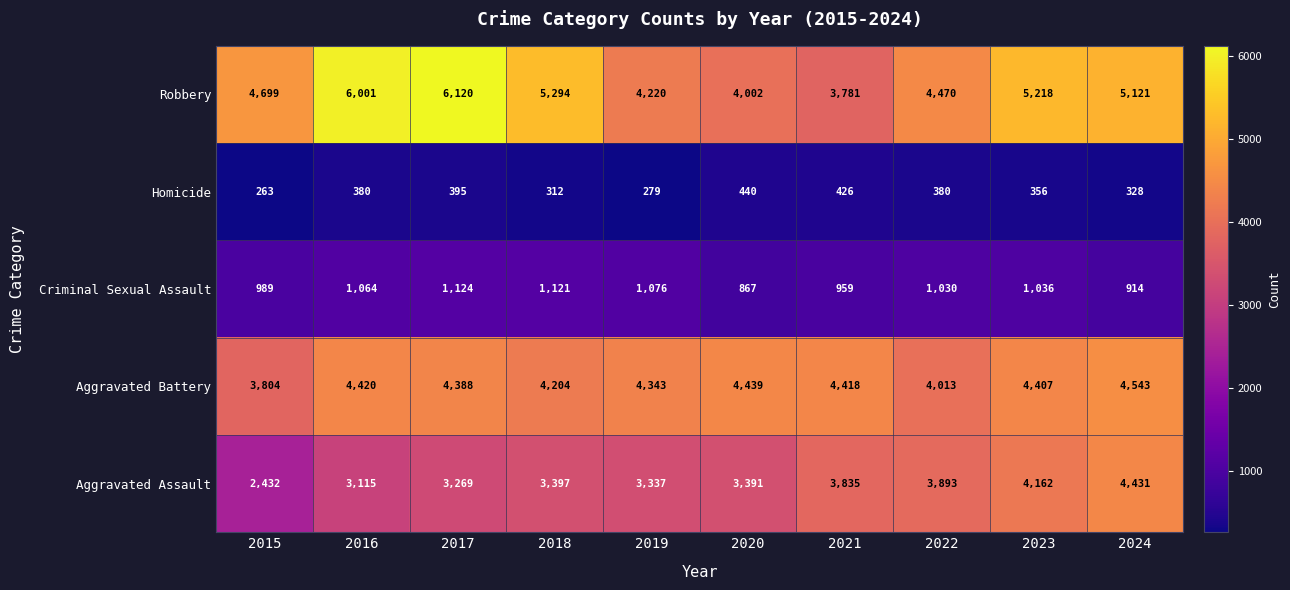

What is the sum of all Homicide values?

3559